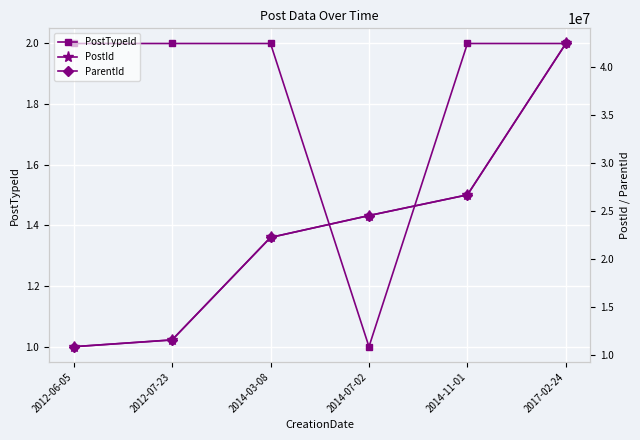

Reading right to left, what are all the values shown in this chart?

PostTypeId: 2017-02-24=2	2014-11-01=2	2014-07-02=1	2014-03-08=2	2012-07-23=2	2012-06-05=2
PostId: 2017-02-24=42434399	2014-11-01=26694055	2014-07-02=24540077	2014-03-08=22264237	2012-07-23=11610348	2012-06-05=10902487
ParentId: 2017-02-24=42434295	2014-11-01=26692374	2014-07-02=24540077	2014-03-08=22264229	2012-07-23=11602931	2012-06-05=10902438